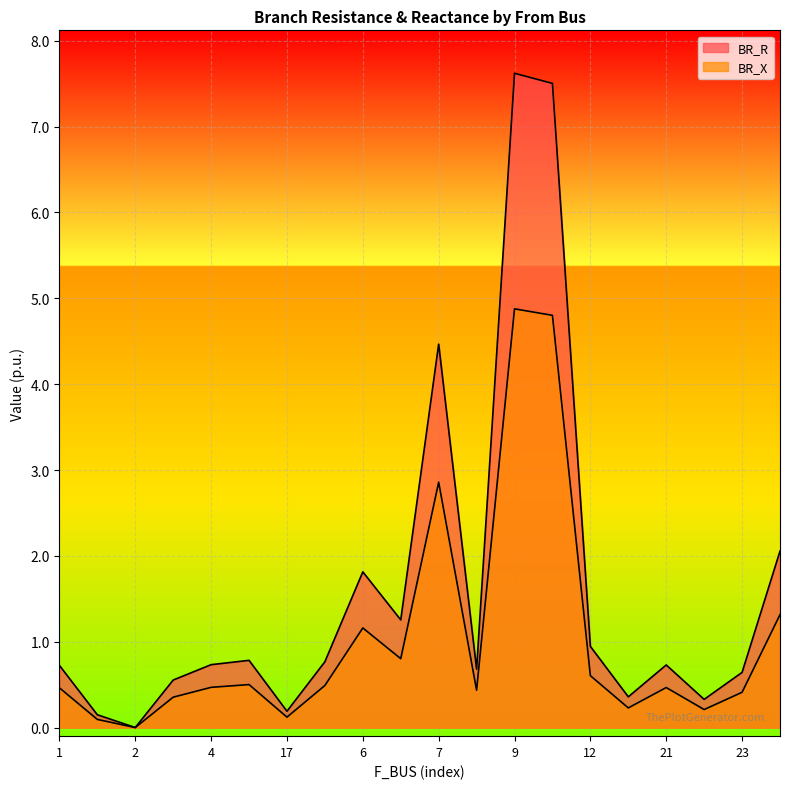

Which series has the largest total across all categories?

BR_R